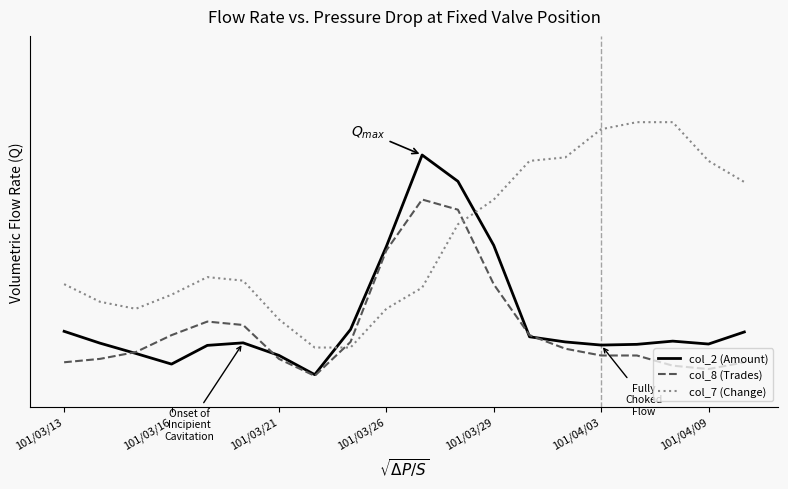

At which category is the sum across all series the highest?

11